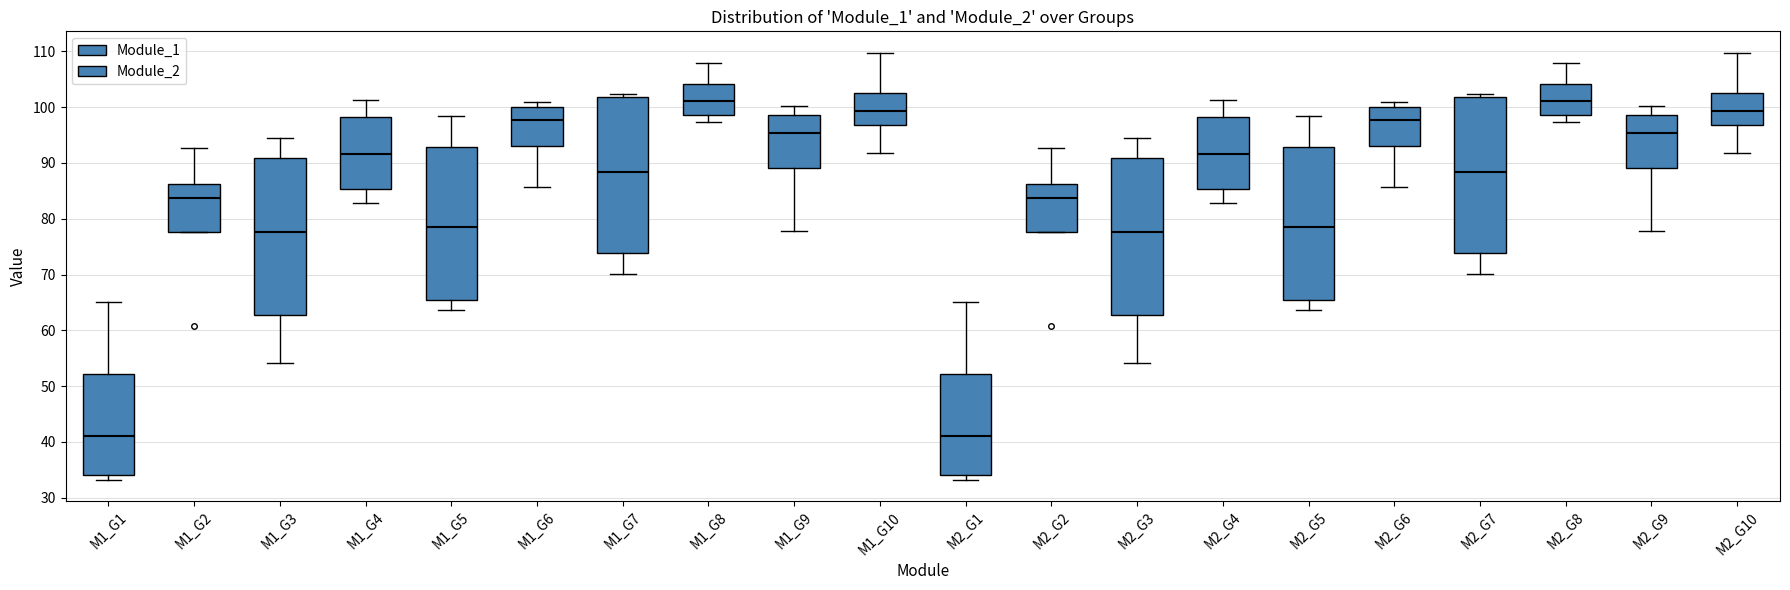

Reading left to right, read every box against the y-axis: the position of its median line, the range the box covers, and the ends of its whiskers. The values are not printed on the chart, so give them approximately, as read against the axis.

M1_G1: median 41, box 34 to 52, whiskers 33 to 65
M1_G2: median 84, box 78 to 86, whiskers 78 to 93
M1_G3: median 78, box 63 to 91, whiskers 54 to 95
M1_G4: median 92, box 85 to 98, whiskers 83 to 101
M1_G5: median 78, box 65 to 93, whiskers 64 to 98
M1_G6: median 98, box 93 to 100, whiskers 86 to 101
M1_G7: median 88, box 74 to 102, whiskers 70 to 102 (just above the box's upper edge)
M1_G8: median 101, box 99 to 104, whiskers 97 to 108
M1_G9: median 95, box 89 to 99, whiskers 78 to 100
M1_G10: median 99, box 97 to 103, whiskers 92 to 110
M2_G1: median 41, box 34 to 52, whiskers 33 to 65
M2_G2: median 84, box 78 to 86, whiskers 78 to 93
M2_G3: median 78, box 63 to 91, whiskers 54 to 95
M2_G4: median 92, box 85 to 98, whiskers 83 to 101
M2_G5: median 78, box 65 to 93, whiskers 64 to 98
M2_G6: median 98, box 93 to 100, whiskers 86 to 101
M2_G7: median 88, box 74 to 102, whiskers 70 to 102 (just above the box's upper edge)
M2_G8: median 101, box 99 to 104, whiskers 97 to 108
M2_G9: median 95, box 89 to 99, whiskers 78 to 100
M2_G10: median 99, box 97 to 103, whiskers 92 to 110